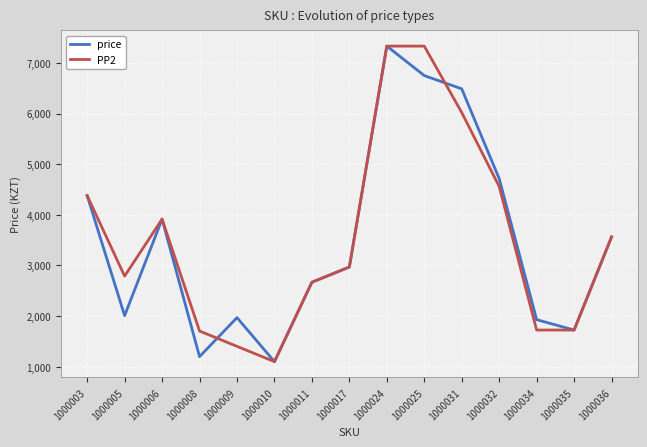

What is the total value across all series at 1000011?

5338